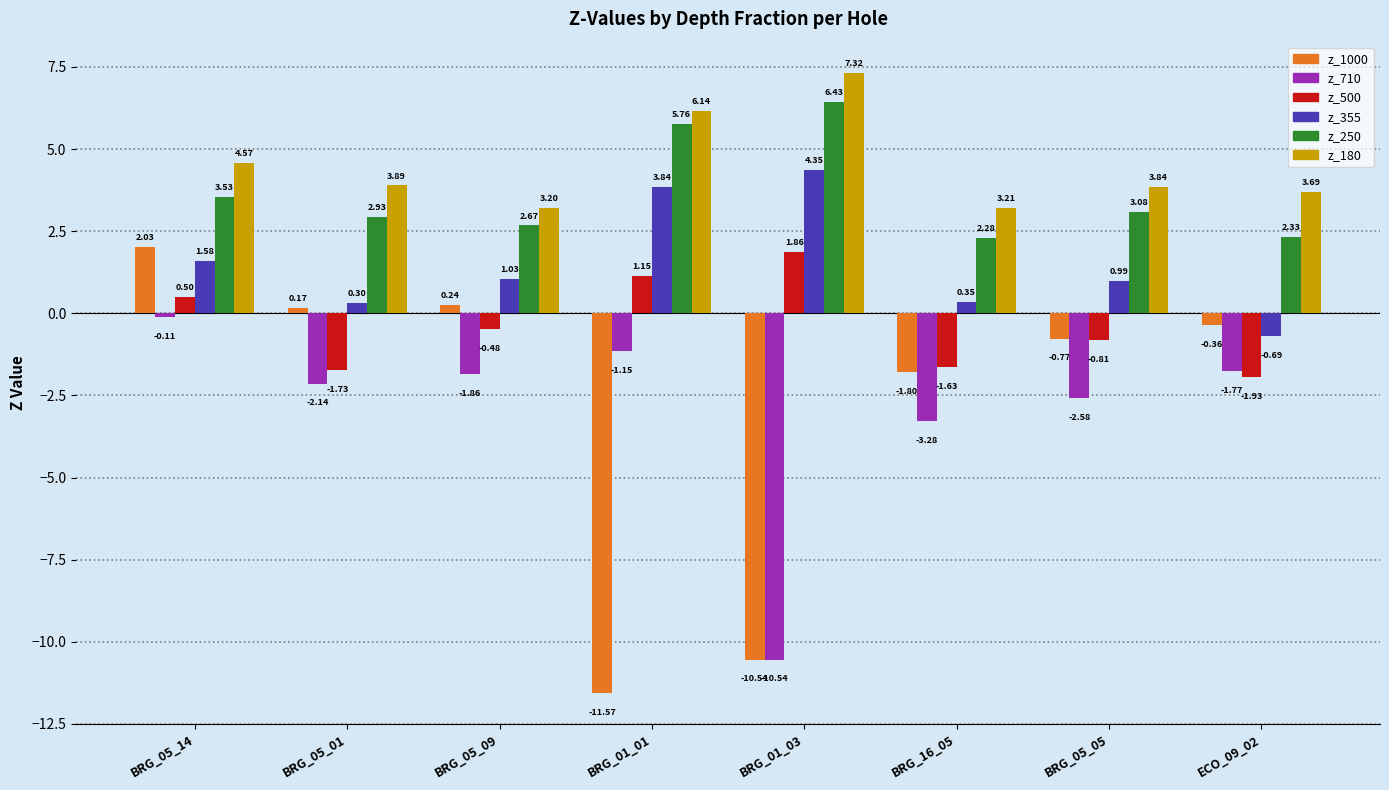

What is the greatest value displayed?

7.3